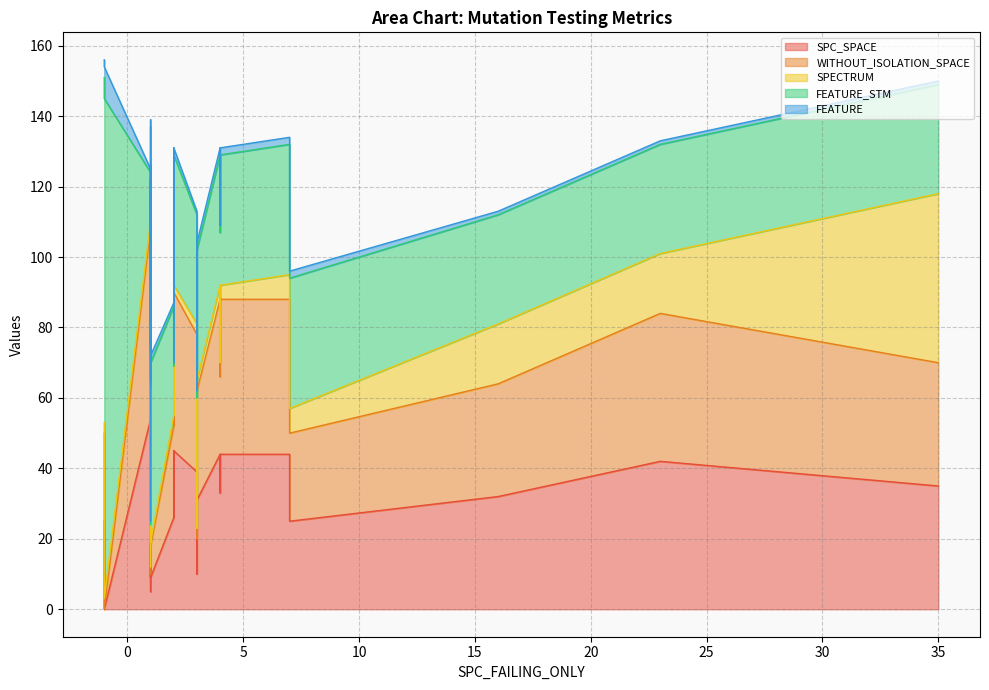

The value of FEATURE at 5 is 1. True or false?

False